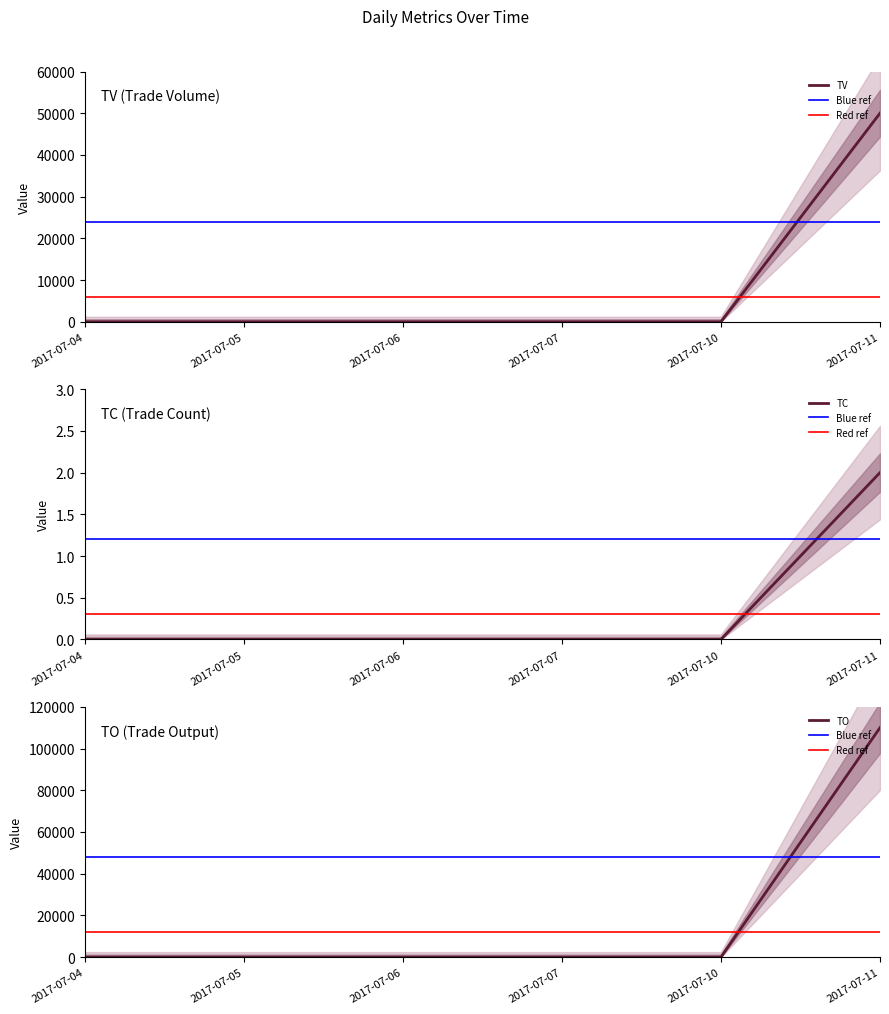

Which category has the lowest value in the TV series?

2017-07-04